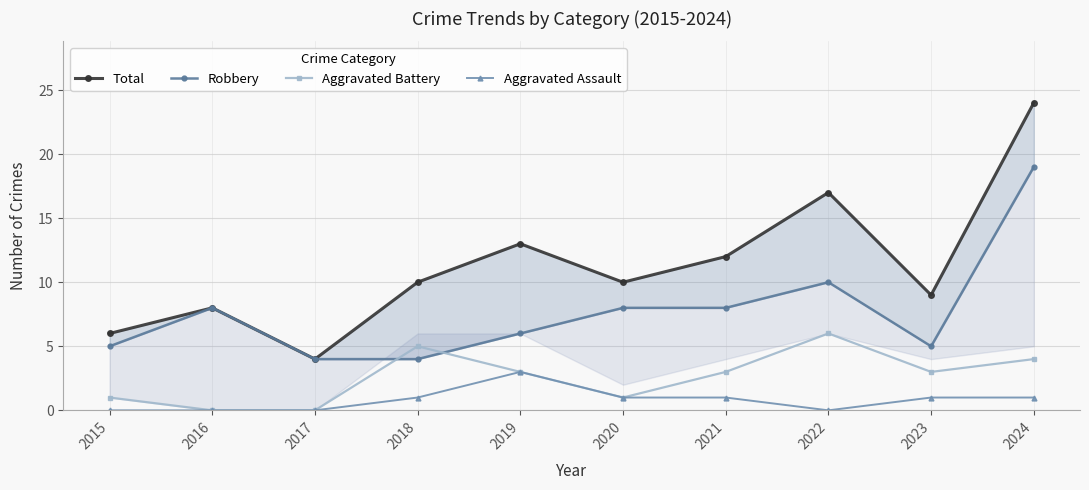

List the series in order of their peak value, lowest first.

Aggravated Assault, Aggravated Battery, Robbery, Total